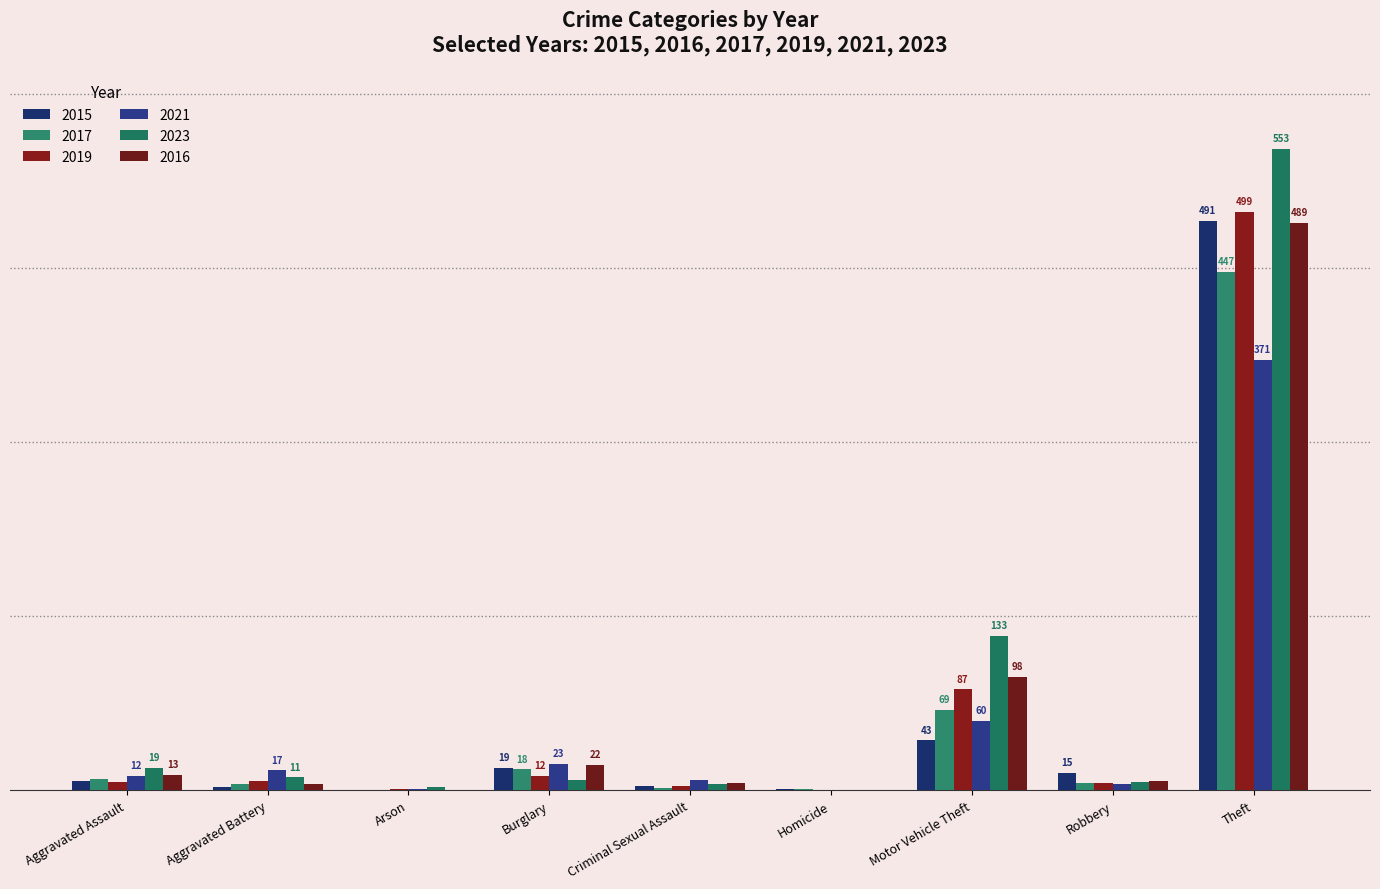

Which series has the widest spread of values?

2023